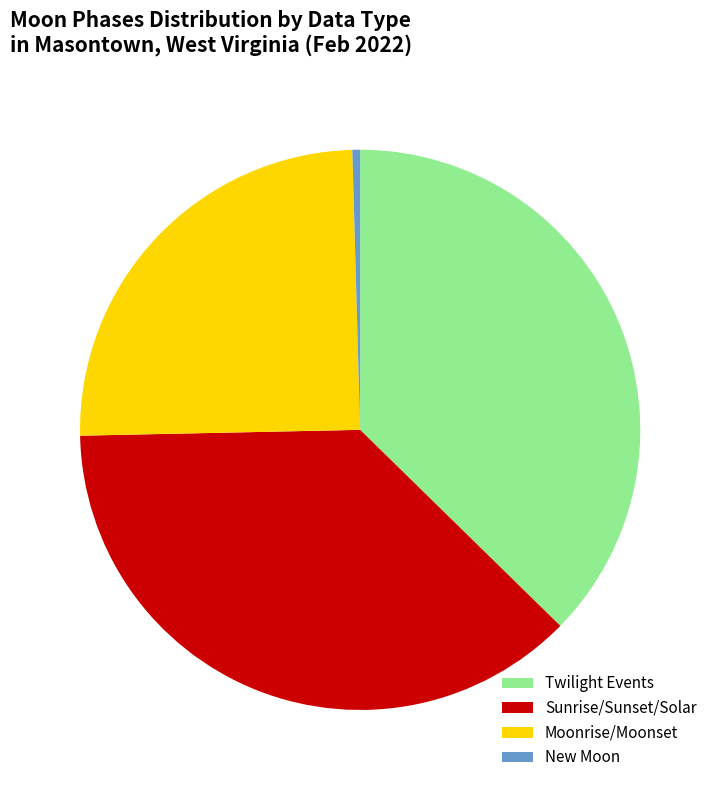

Is it true that Moonrise/Moonset is 25% of the pie?

True